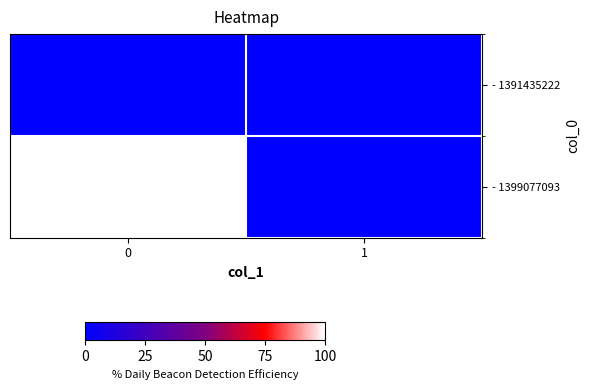

Which series has the largest total across all categories?

- 1399077093